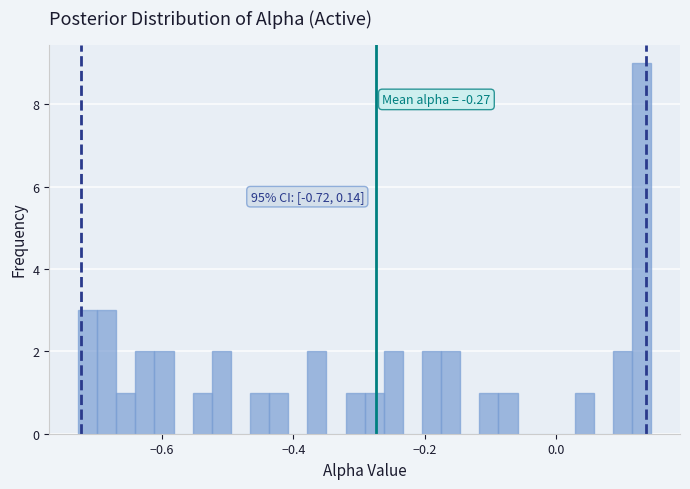

Read against the x-axis, roughly where is the centre of the tallest bar?

0.12